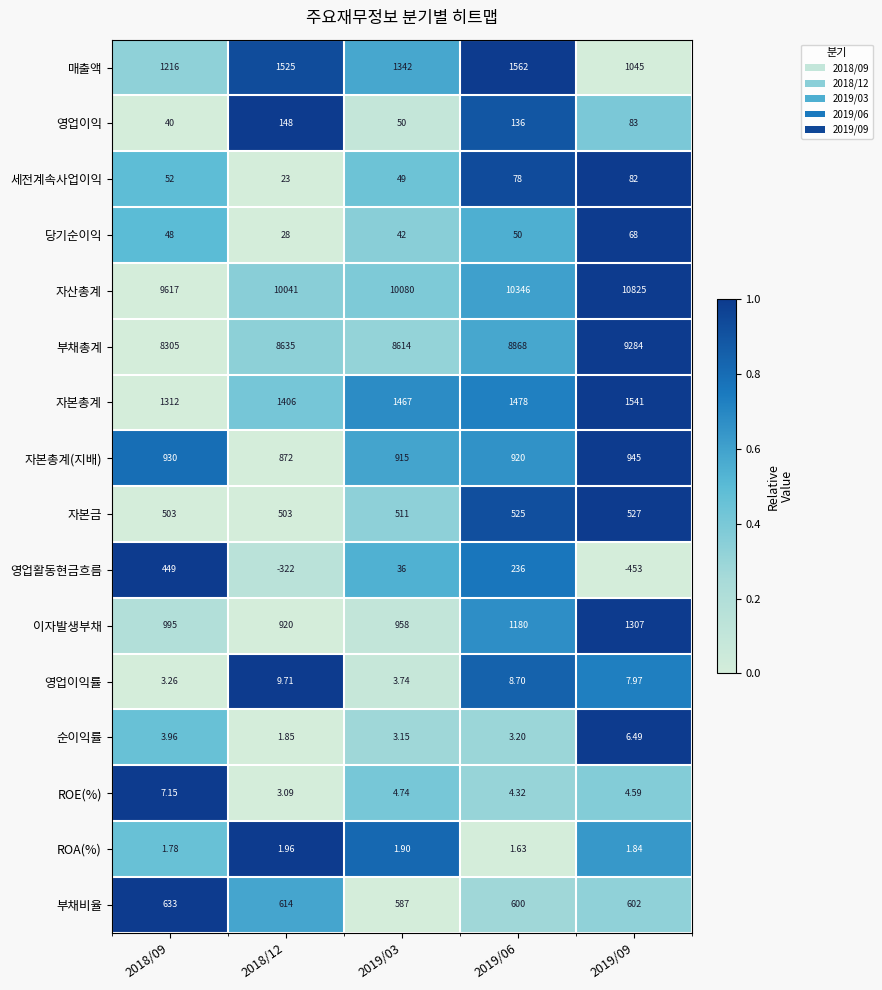

Which series changed the most between 2018/12 and 2019/06?

영업활동현금흐름